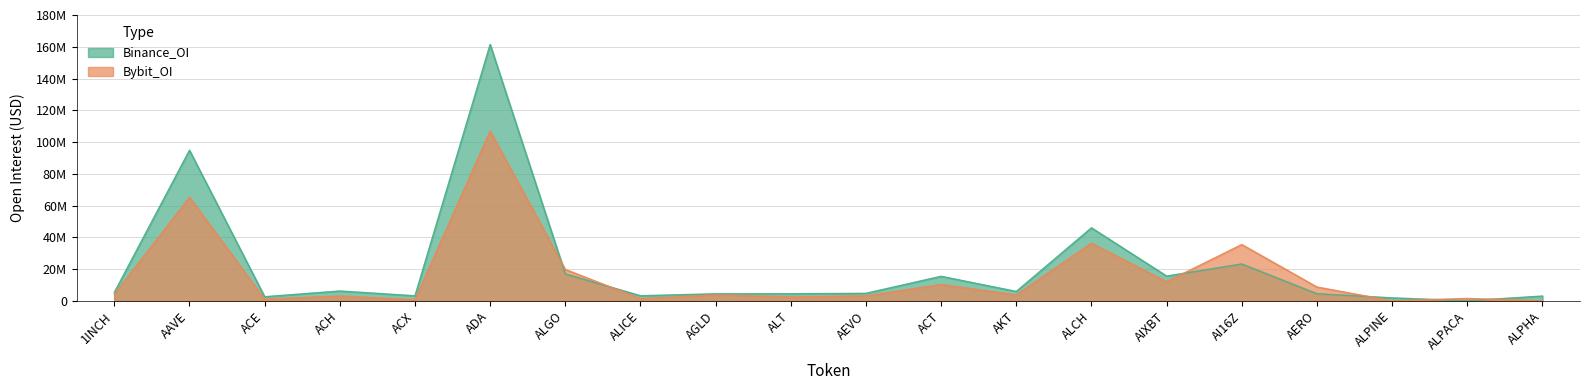

Which series has the largest range (max minus min)?

Binance_OI